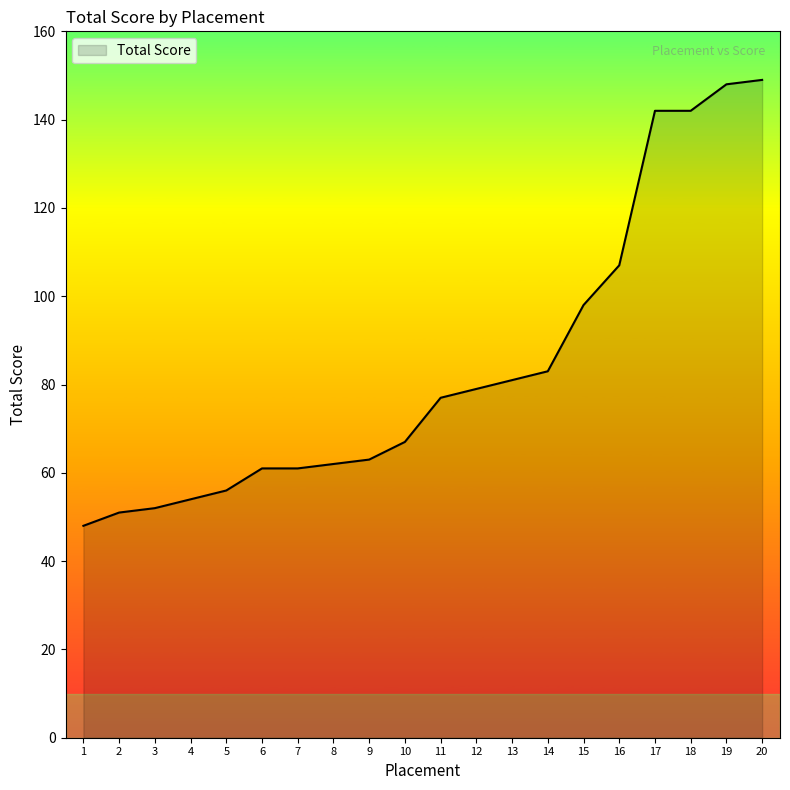

What is the difference between the maximum and minimum values?

101